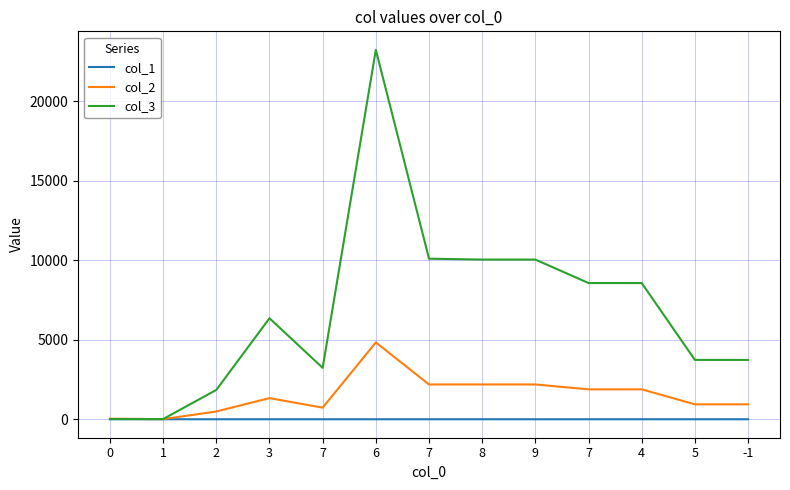

What is the difference between the highest and lowest values at 2?

1844.0